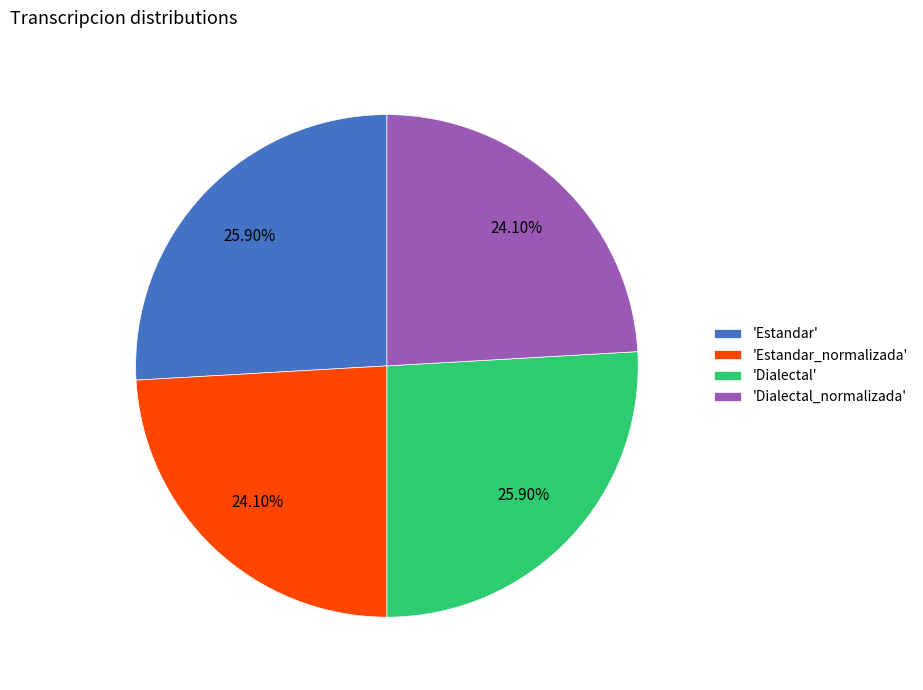

Is there any slice that represents more than half of the pie?

No